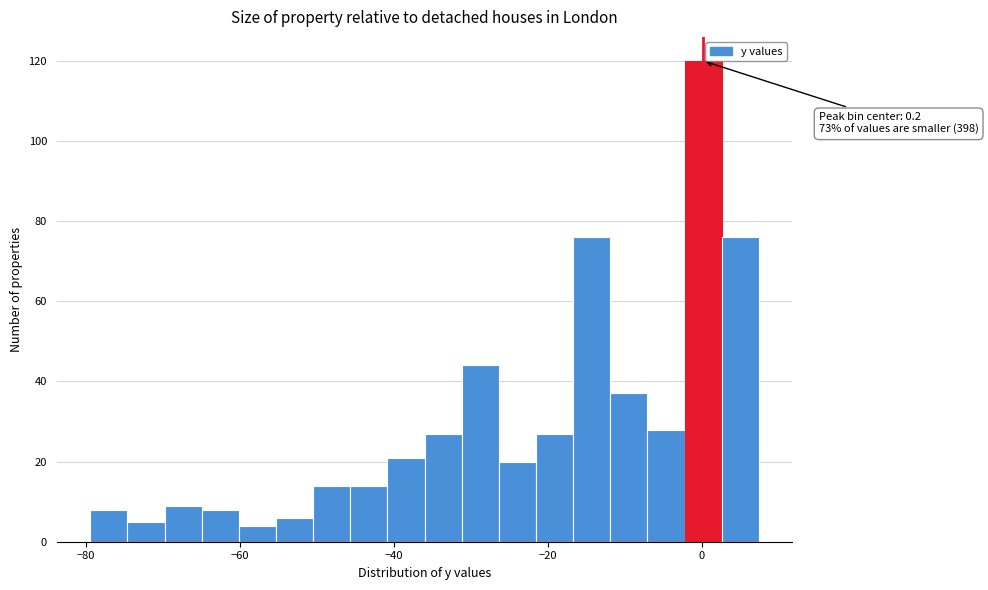

Read against the x-axis, roughly where is the centre of the tallest bar?

0